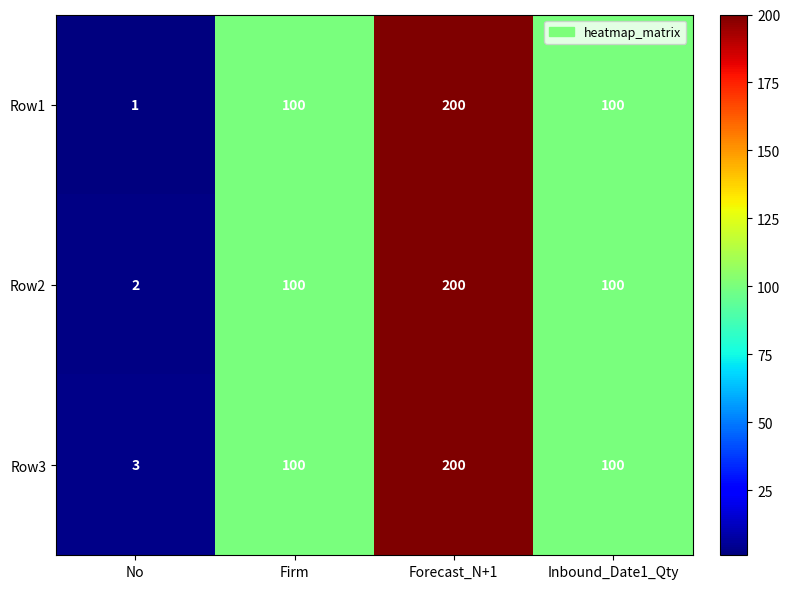

List the series in order of their overall mean, lowest first.

Row1, Row2, Row3